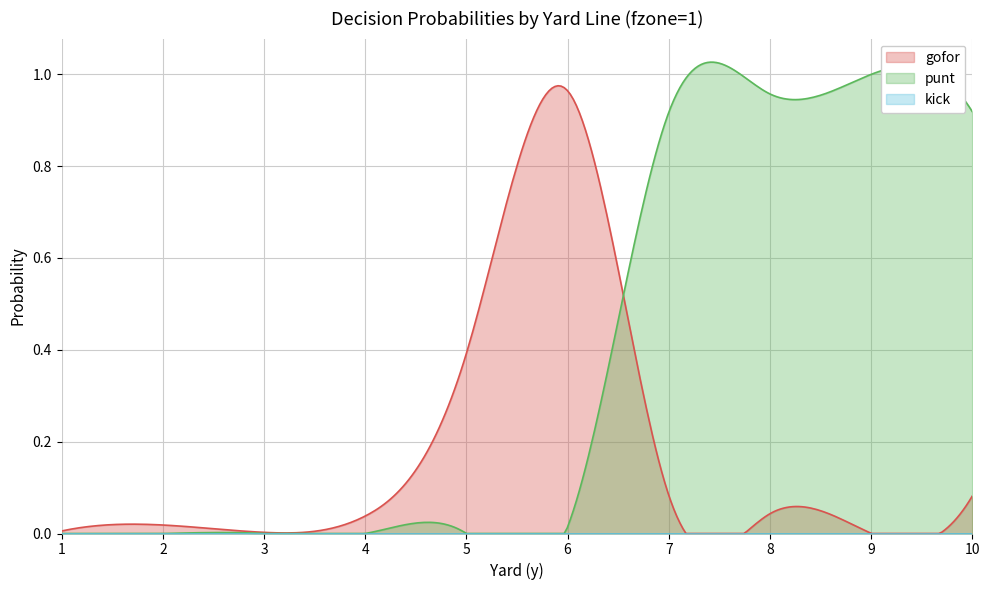

At which category does the chart reach its peak across all series?

9